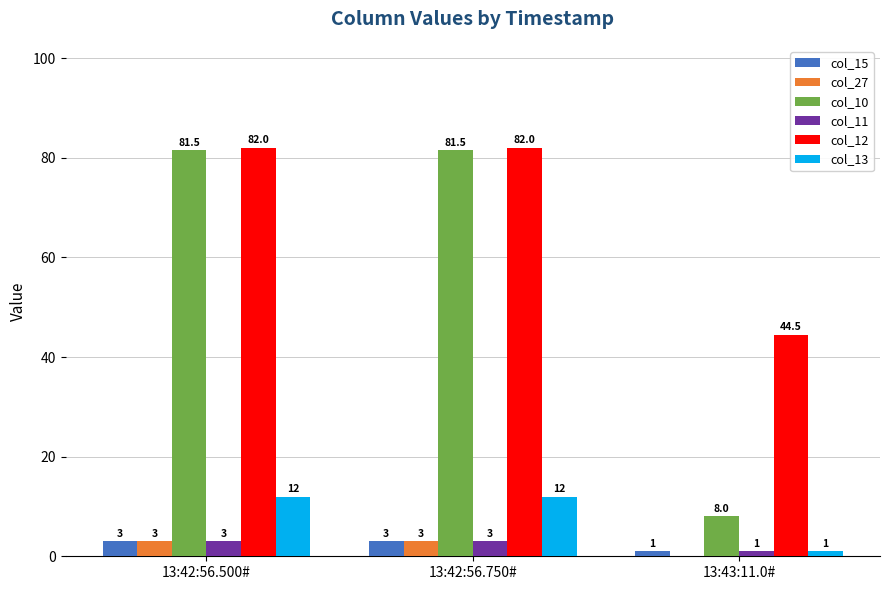

At which label is col_27 closest to 1?

13:43:11.0#